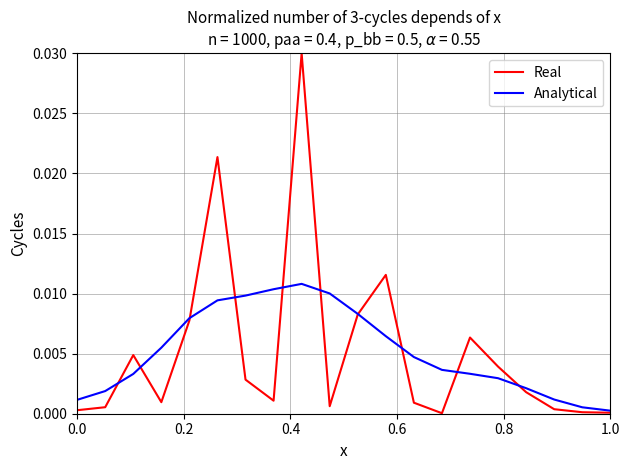

List the series in order of their peak value, lowest first.

Analytical, Real